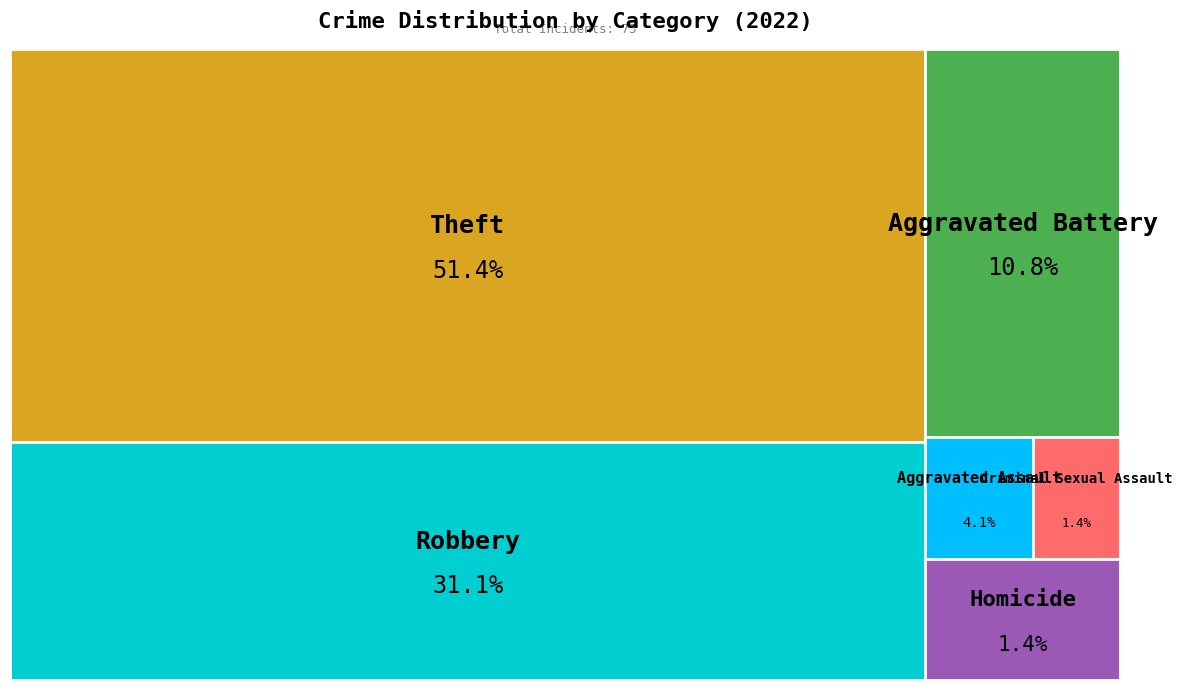

True or false: Theft accounts for 42% of the total.

False